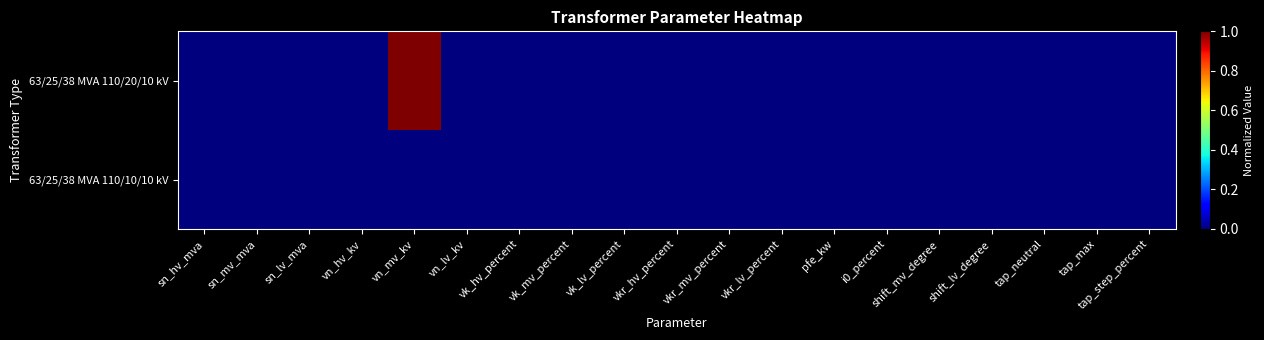

List the series in order of their overall mean, highest first.

63/25/38 MVA 110/20/10 kV, 63/25/38 MVA 110/10/10 kV